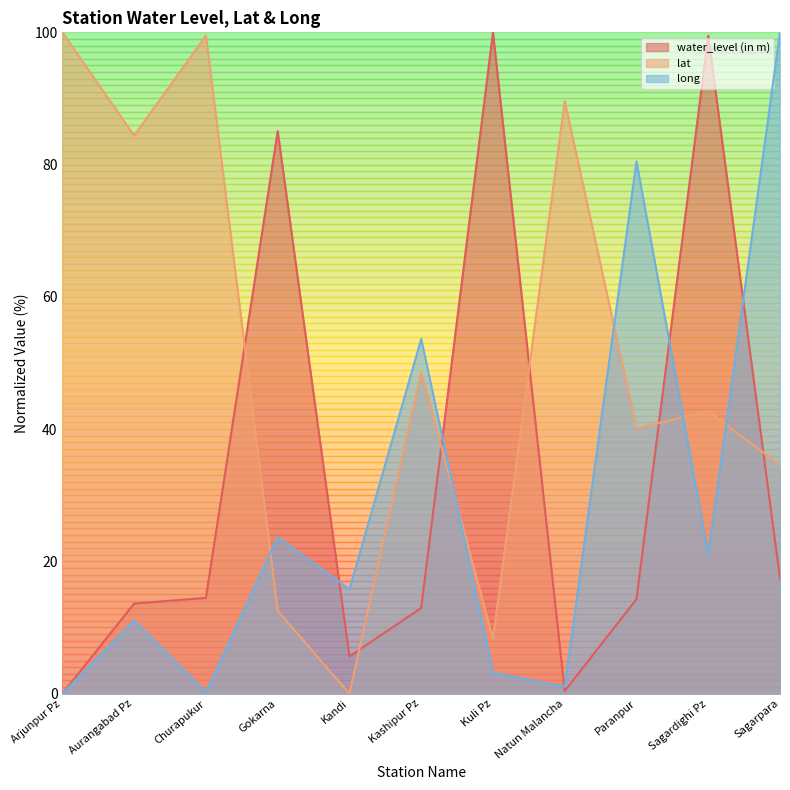

What is the label of the 6th point from the right?

Kashipur Pz